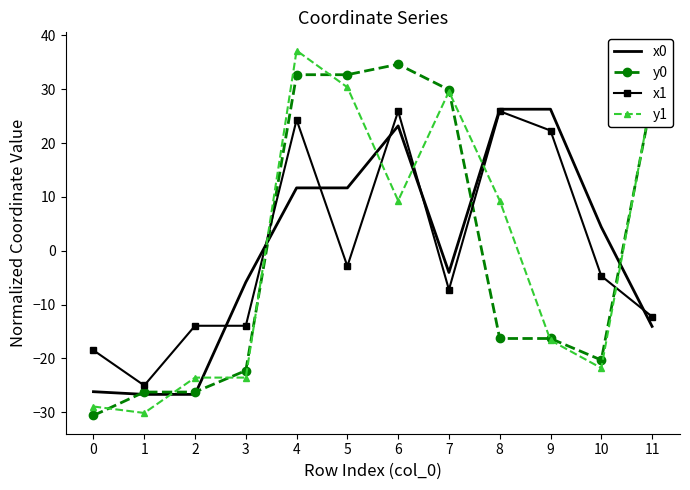

At which category is the sum across all series the highest?

4